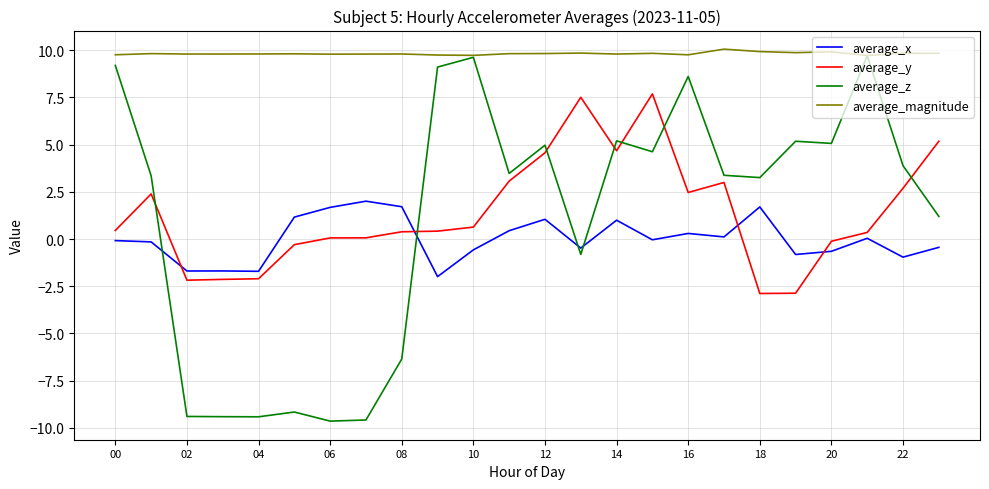

Which series ends up on top after the final intersection of average_x and average_z?

average_z